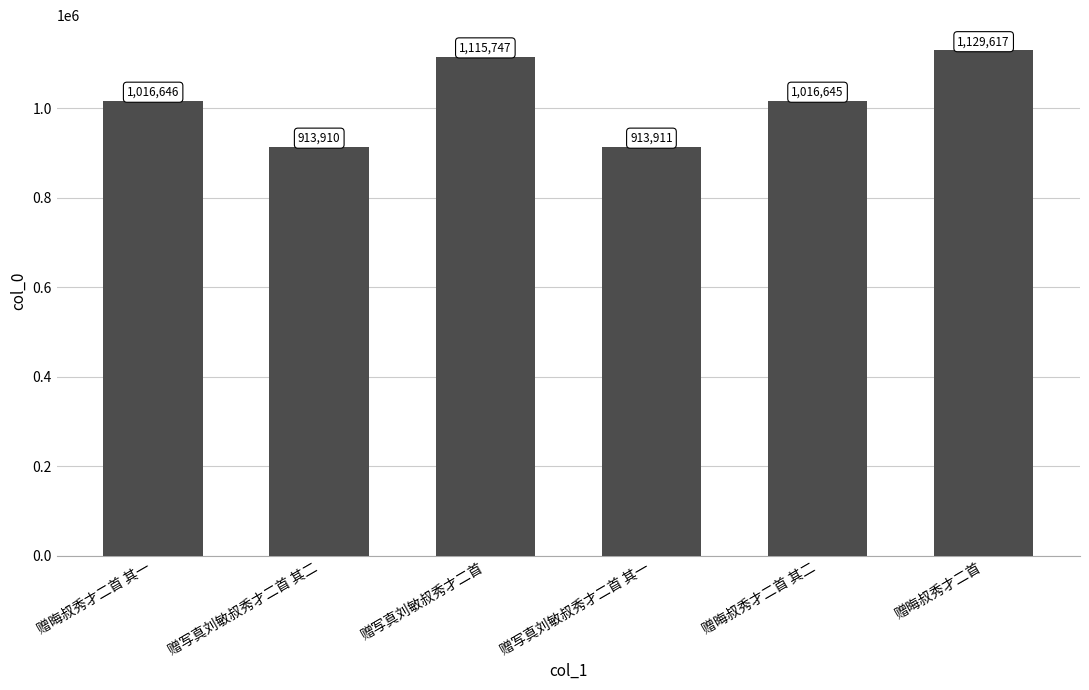

Reading left to right, transcribe all the data shown in this chart.

1016646	913910	1115747	913911	1016645	1129617